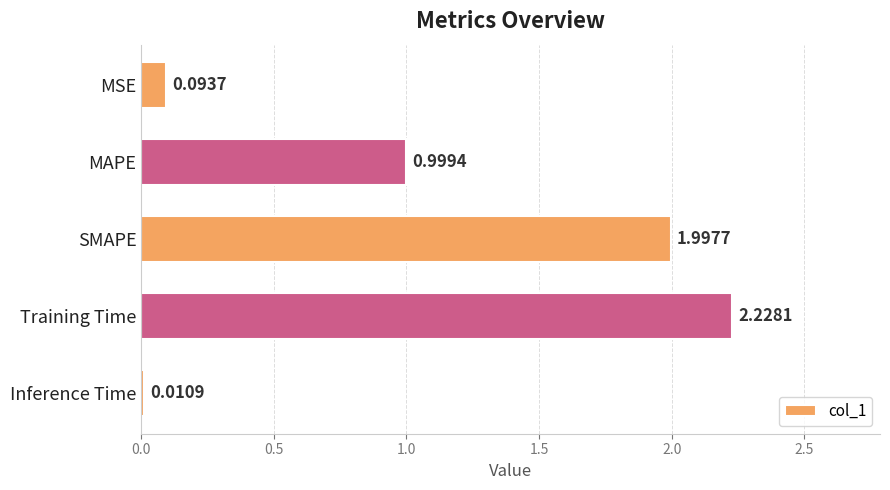

Are the bars horizontal?

Yes